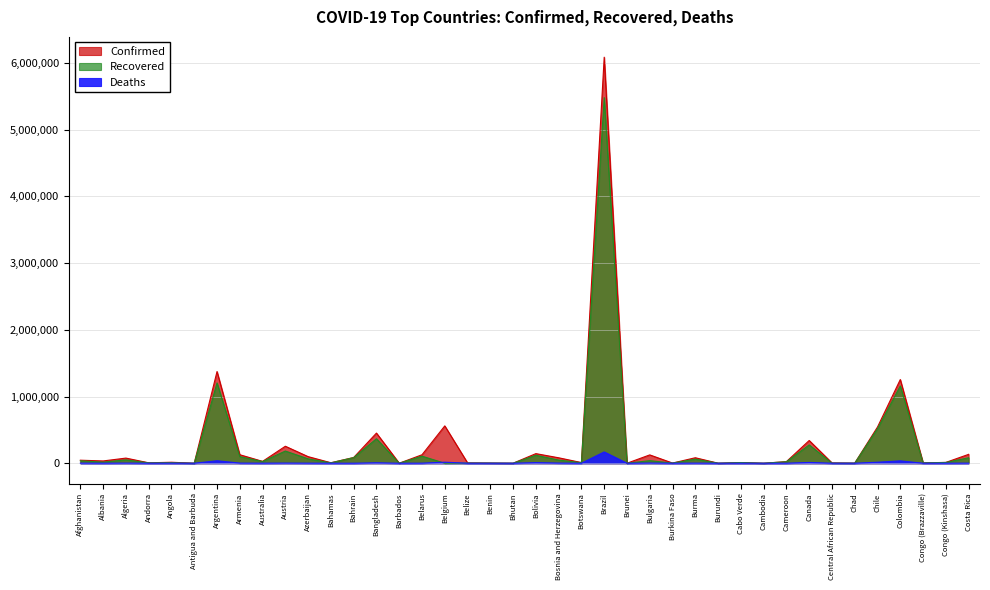

Where does the Recovered series first go above 22177?

Afghanistan